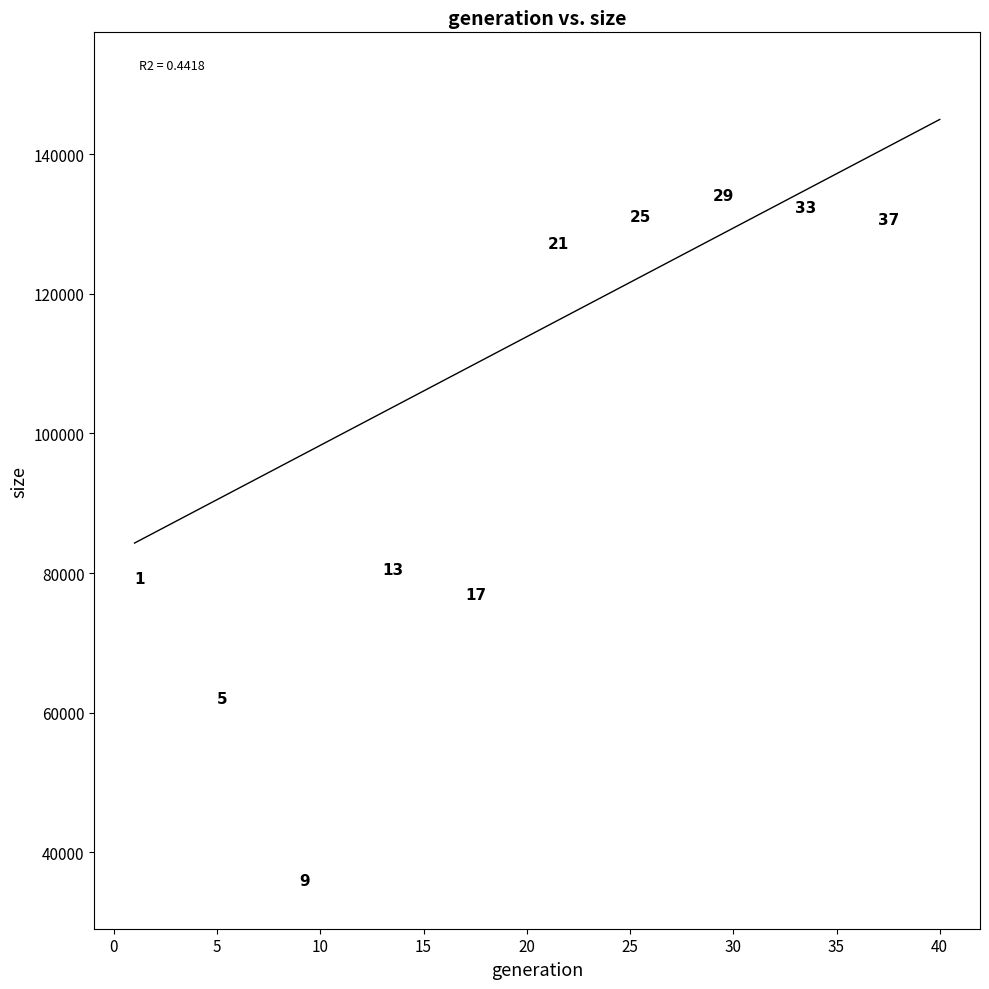

What is the range of Y values (max minus min)?

116734